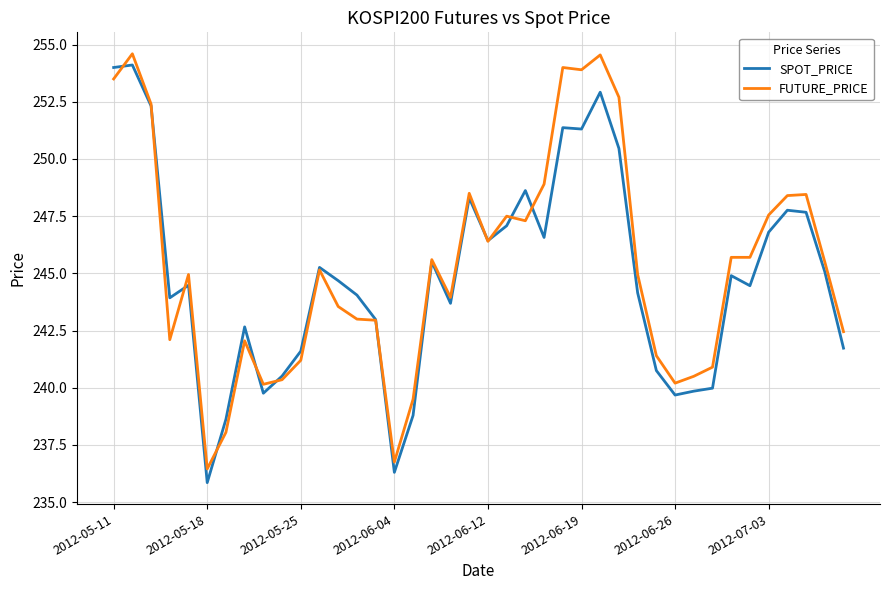

What is the maximum value for FUTURE_PRICE?

254.6